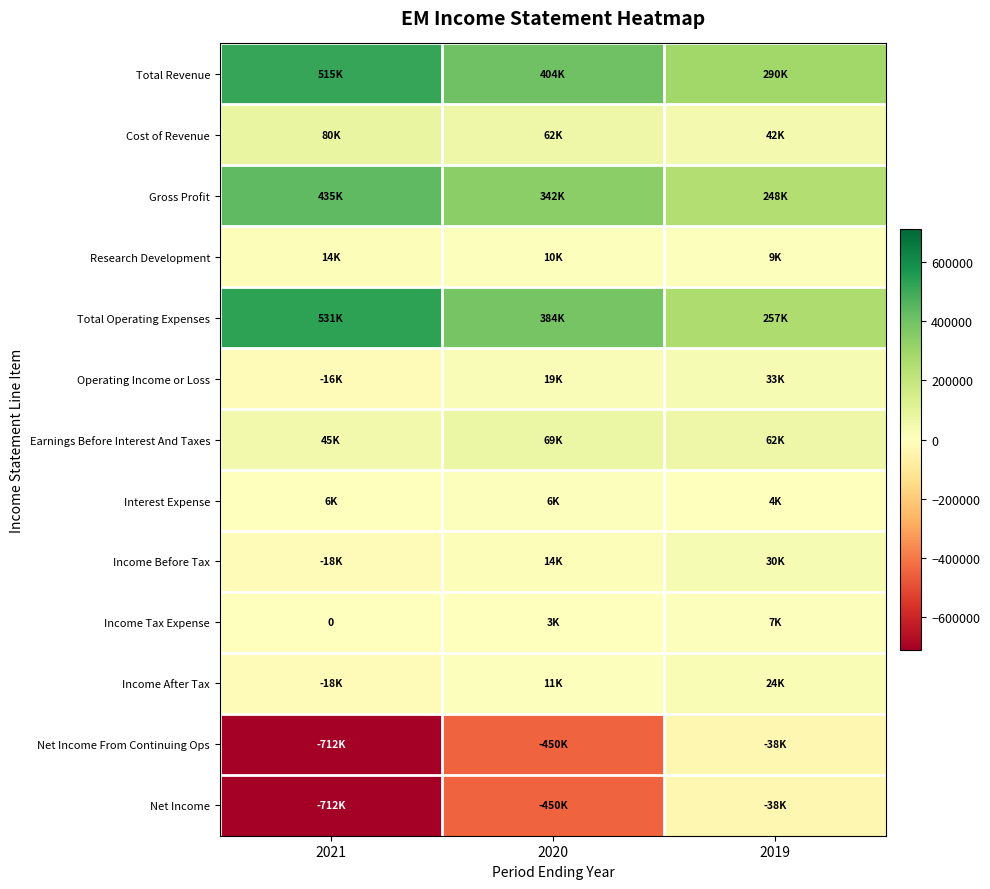

What is the approximate value of Income After Tax at 2019?

23900